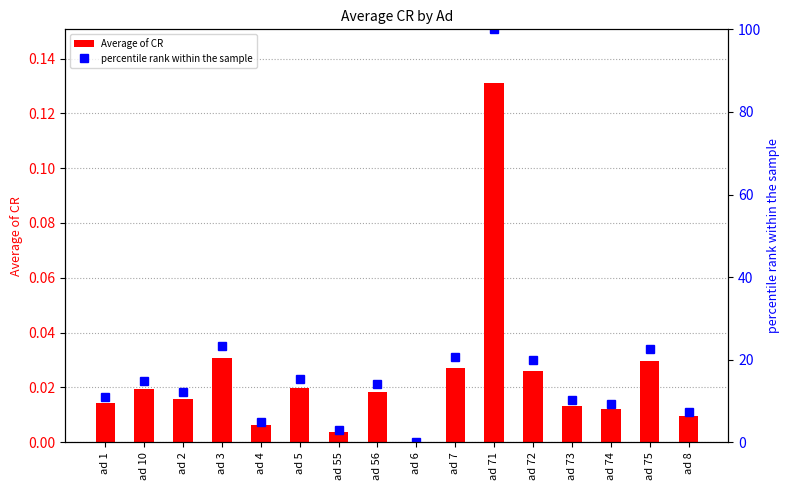

Rank the categories by percentile rank within the sample value from lowest to highest.

ad 6, ad 55, ad 4, ad 8, ad 74, ad 73, ad 1, ad 2, ad 56, ad 10, ad 5, ad 72, ad 7, ad 75, ad 3, ad 71